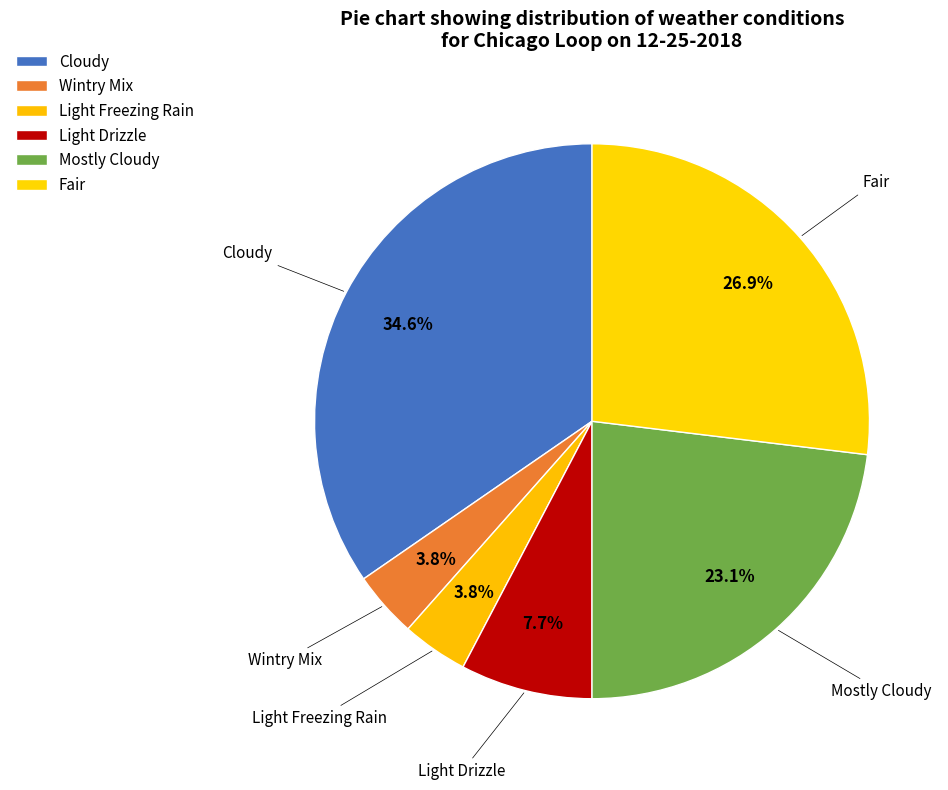

To the nearest percent, what is the average slice percentage?

17%